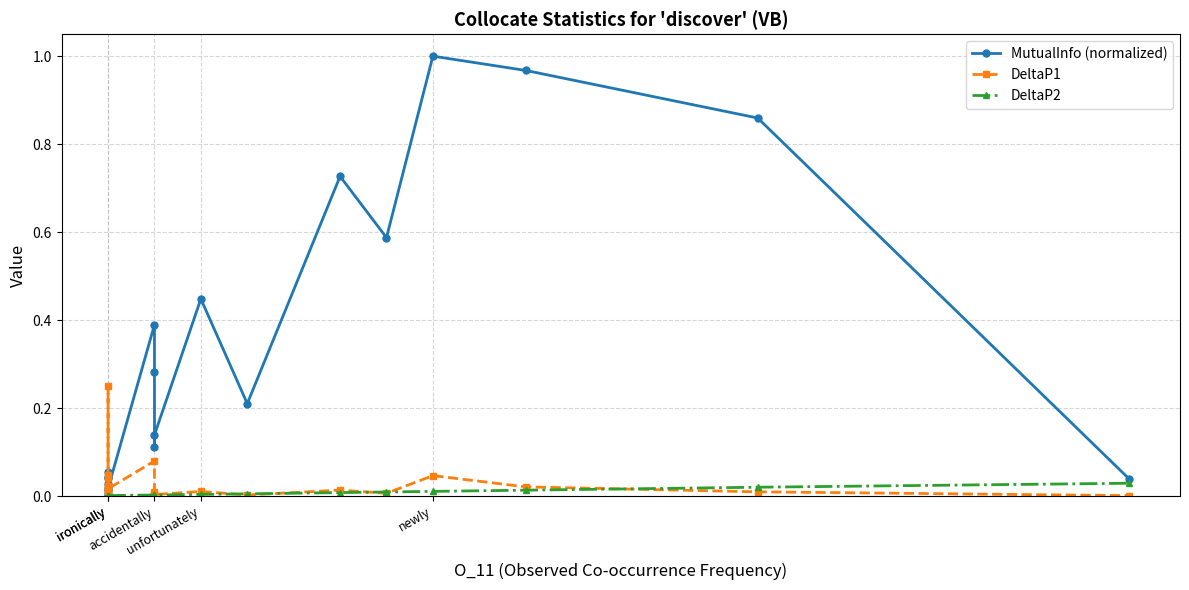

The DeltaP2 series shows 0.0 at ironically. True or false?

True